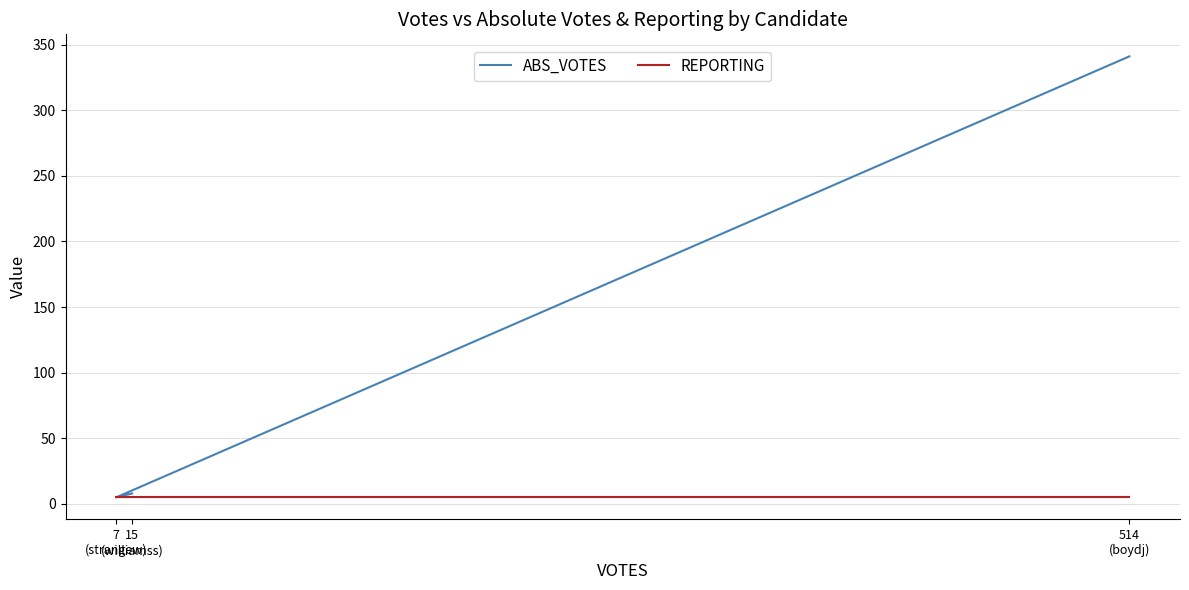

Which series has the largest total across all categories?

ABS_VOTES